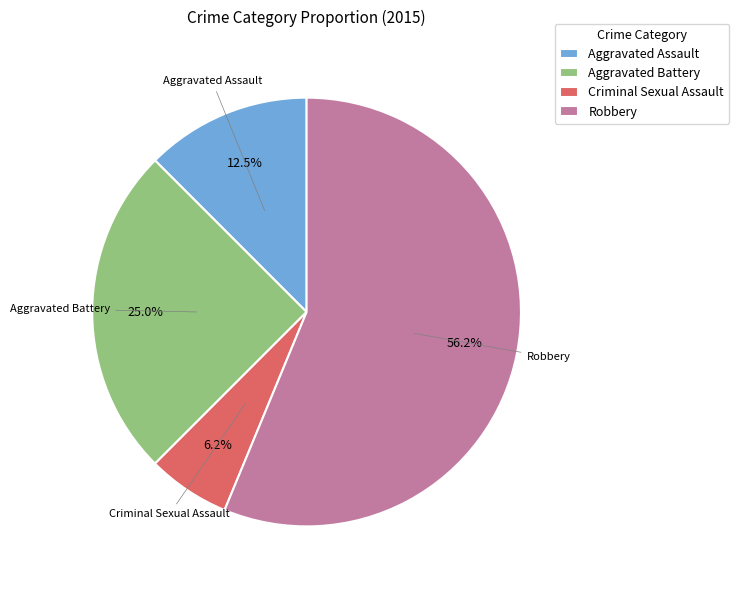

Is it true that Criminal Sexual Assault is 6% of the pie?

True